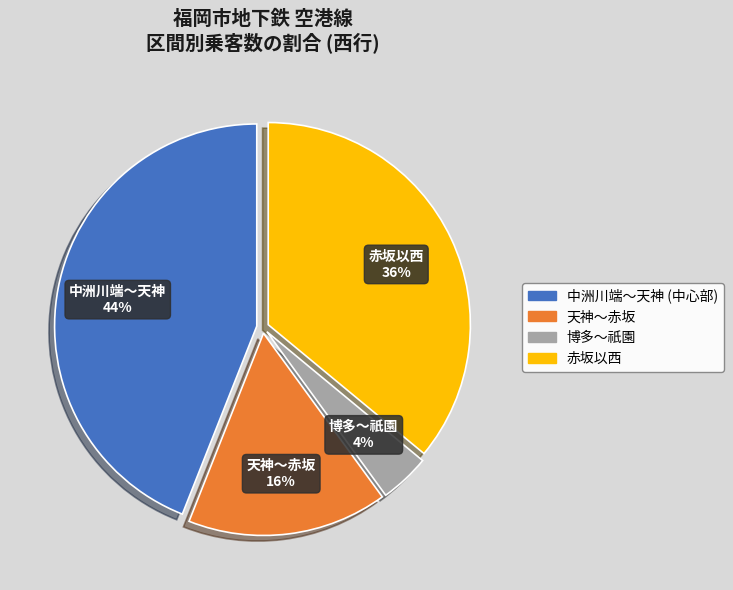

How many segments does this pie chart have?

4